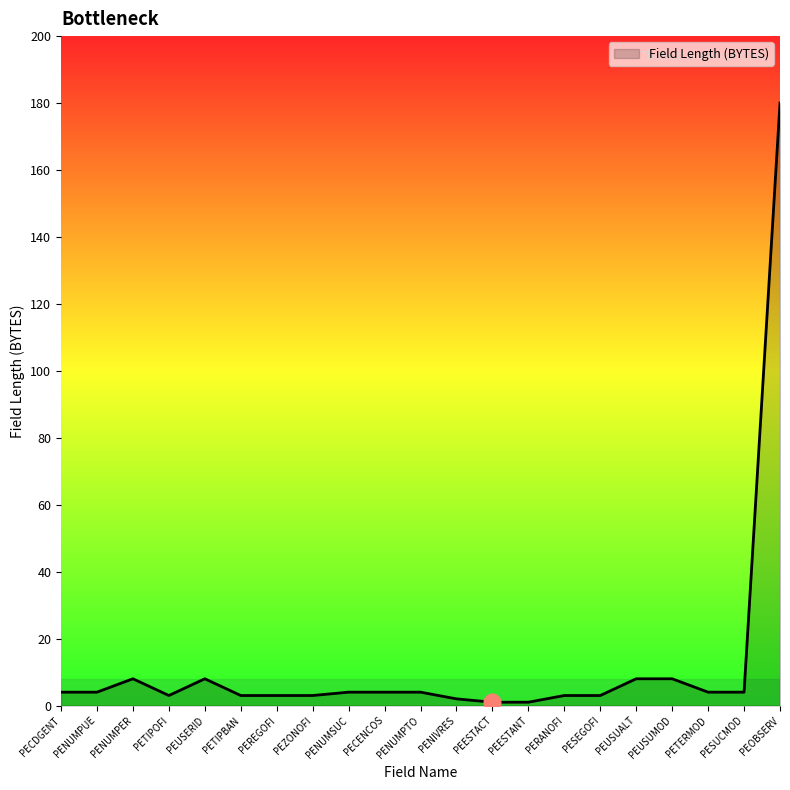

What is the greatest value displayed?

180